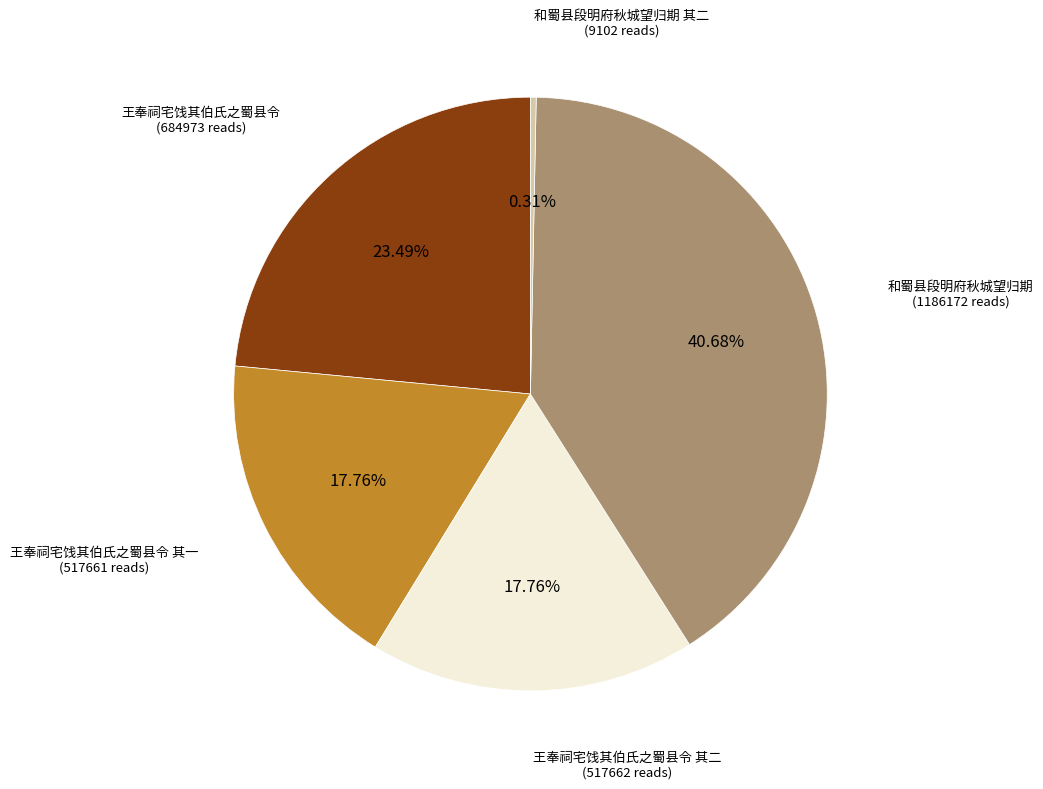

True or false: 王奉祠宅饯其伯氏之蜀县令 其二 accounts for 18% of the total.

True